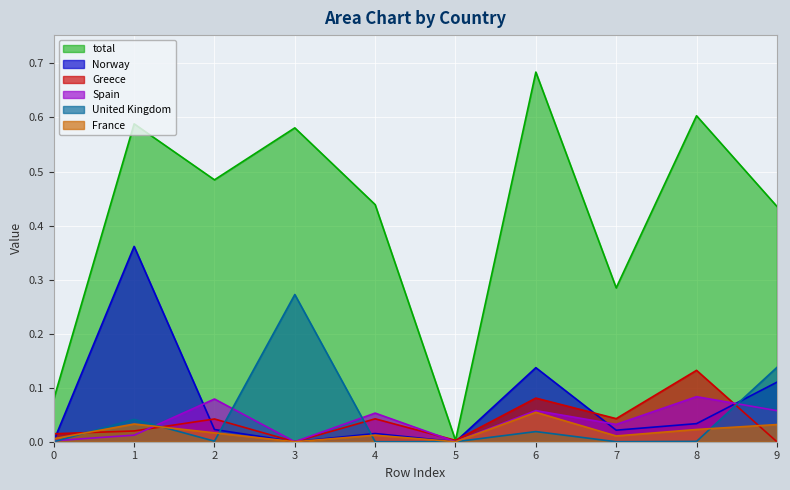

Where is France nearest to the value 0?

3